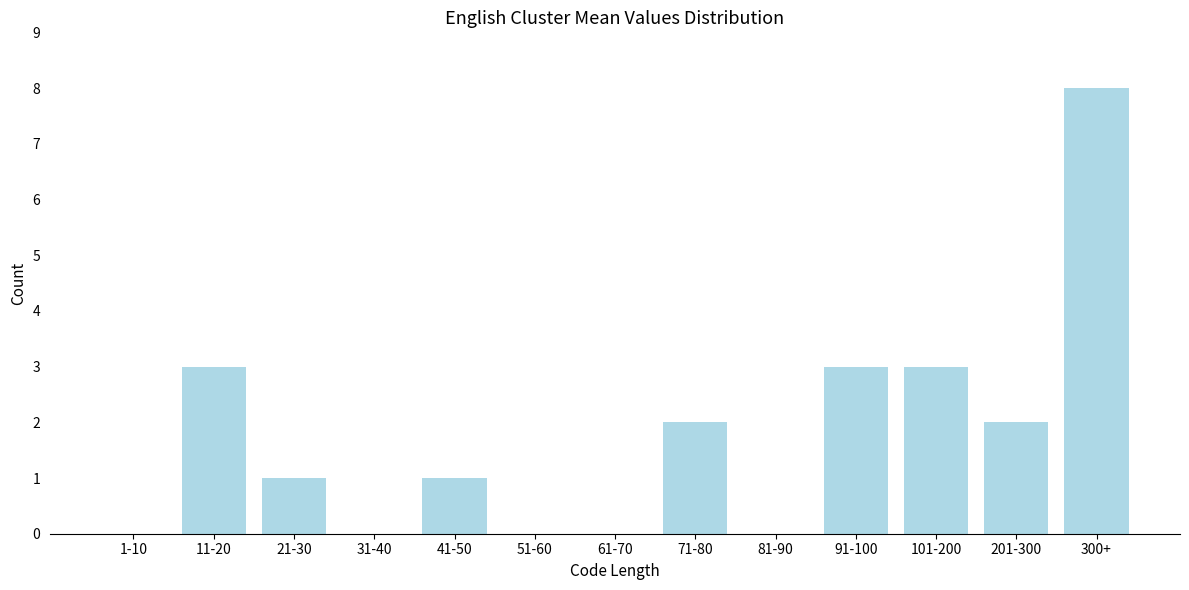

Reading right to left, transcribe all the data shown in this chart.

300+=8	201-300=2	101-200=3	91-100=3	81-90=0	71-80=2	61-70=0	51-60=0	41-50=1	31-40=0	21-30=1	11-20=3	1-10=0